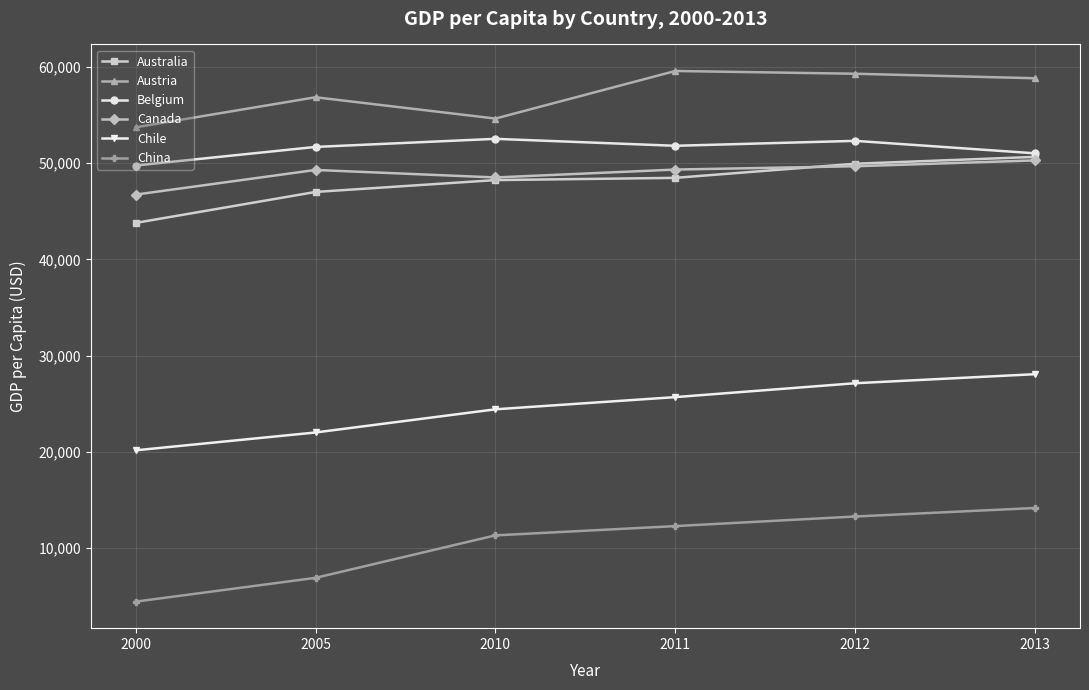

Which category has the lowest value in the Australia series?

2000